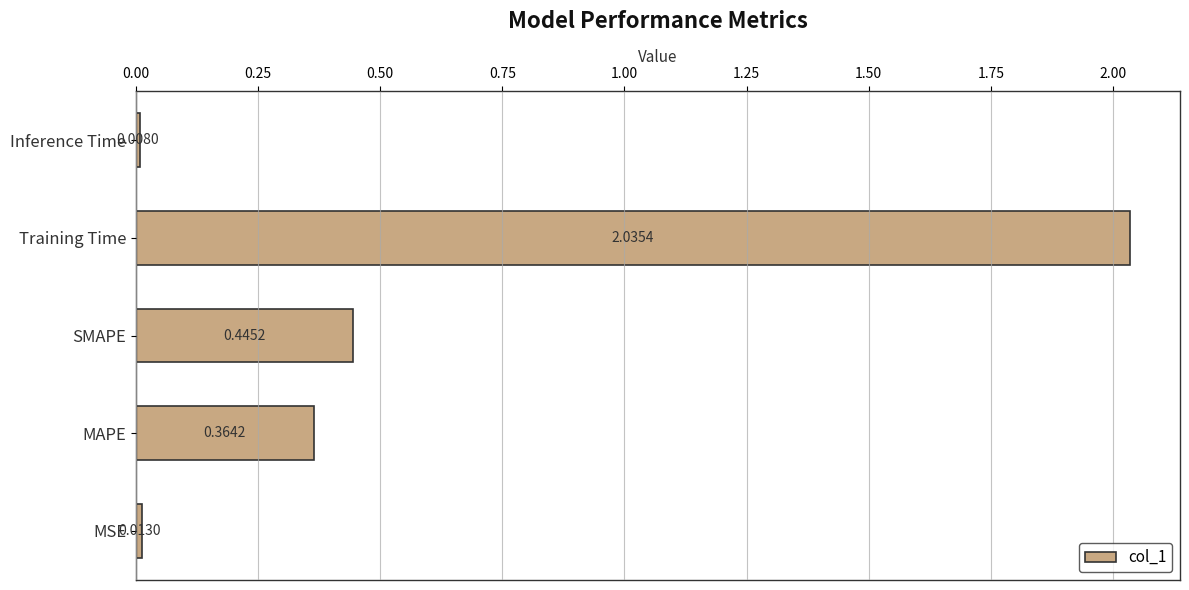

What is the average value?

0.6